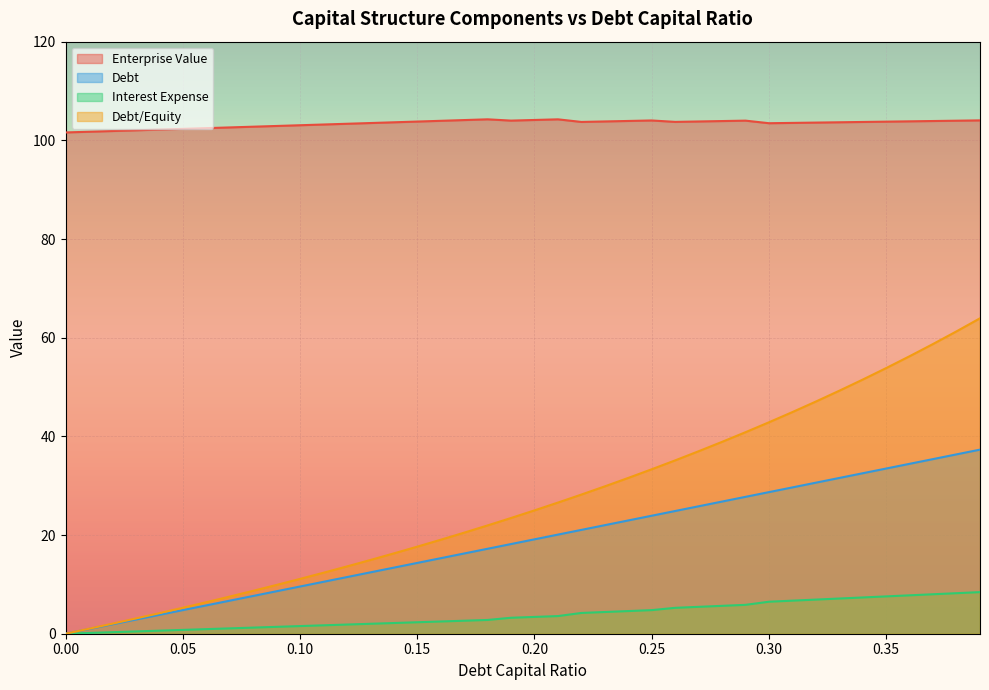

In enterprise_value, how many points are lower than both neighbors (excluding endpoints)?

4